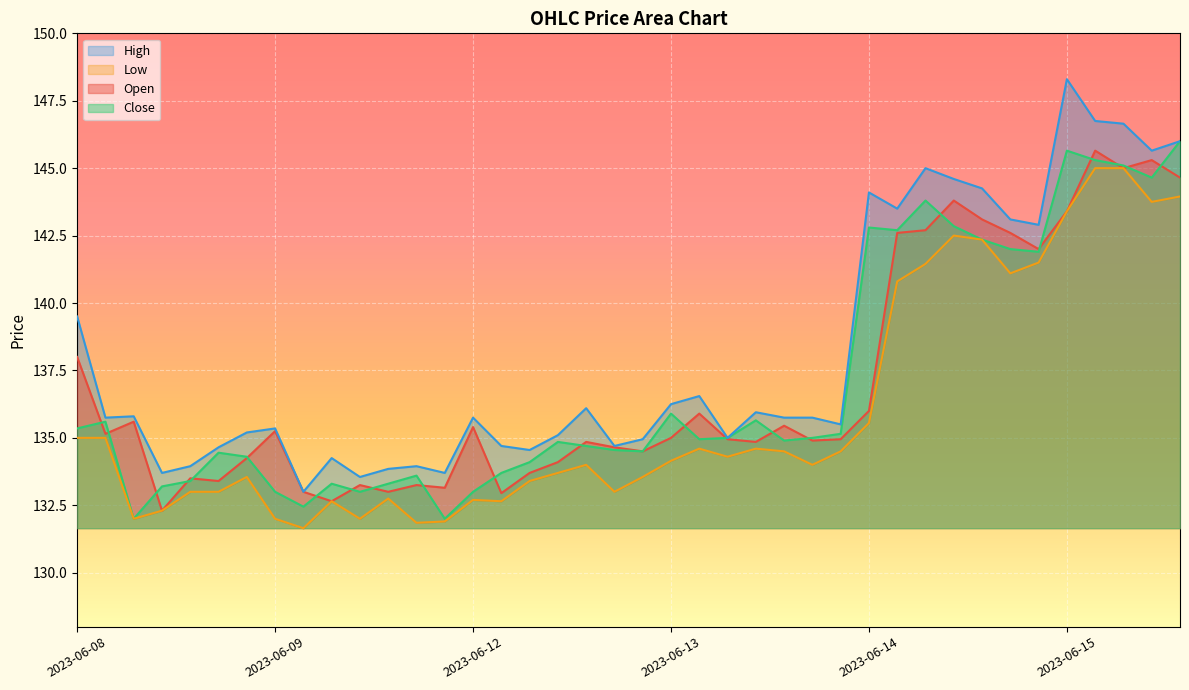

What is the highest value of the Close series?

146.0